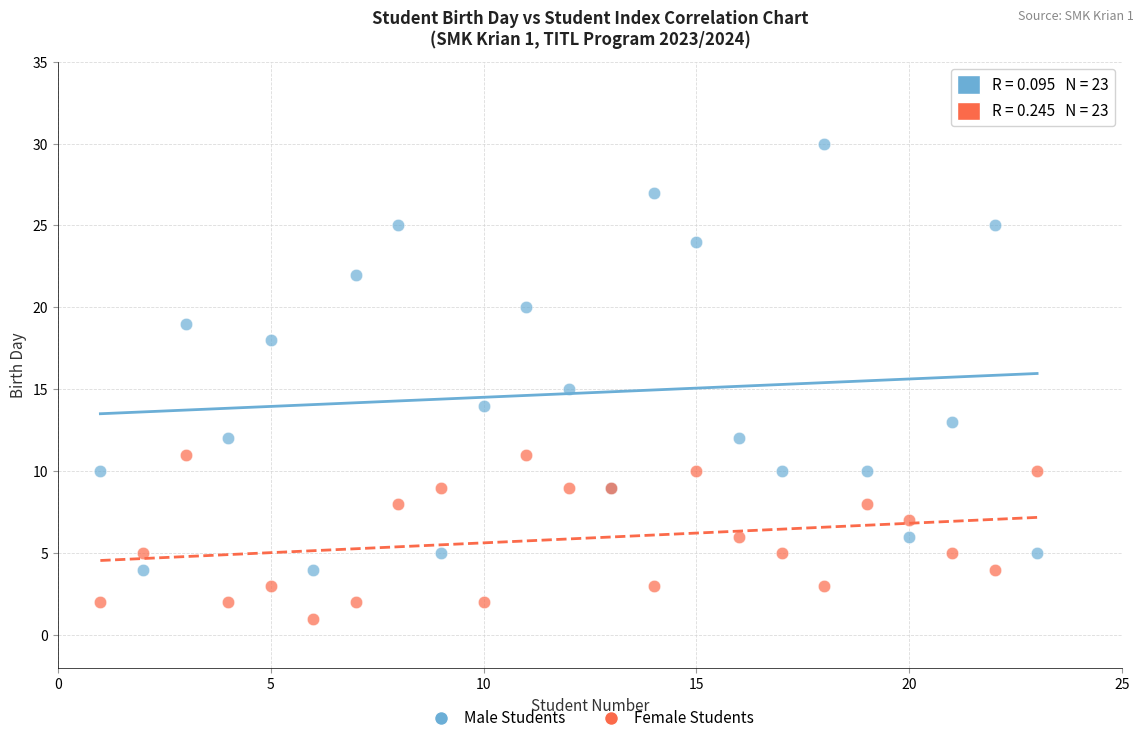

What is the X range (max minus min) for the scatter plot?

22